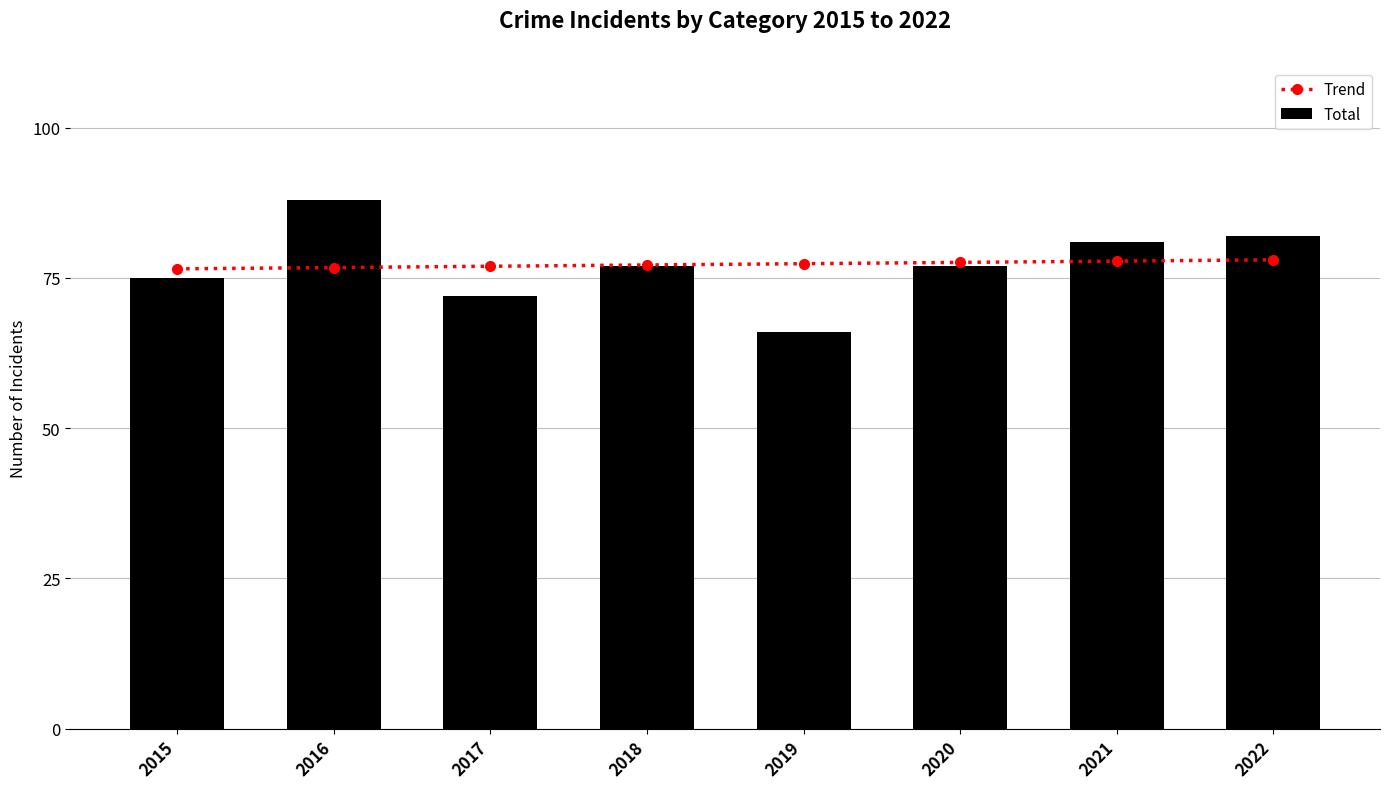

At which category does the chart reach its peak across all series?

2016